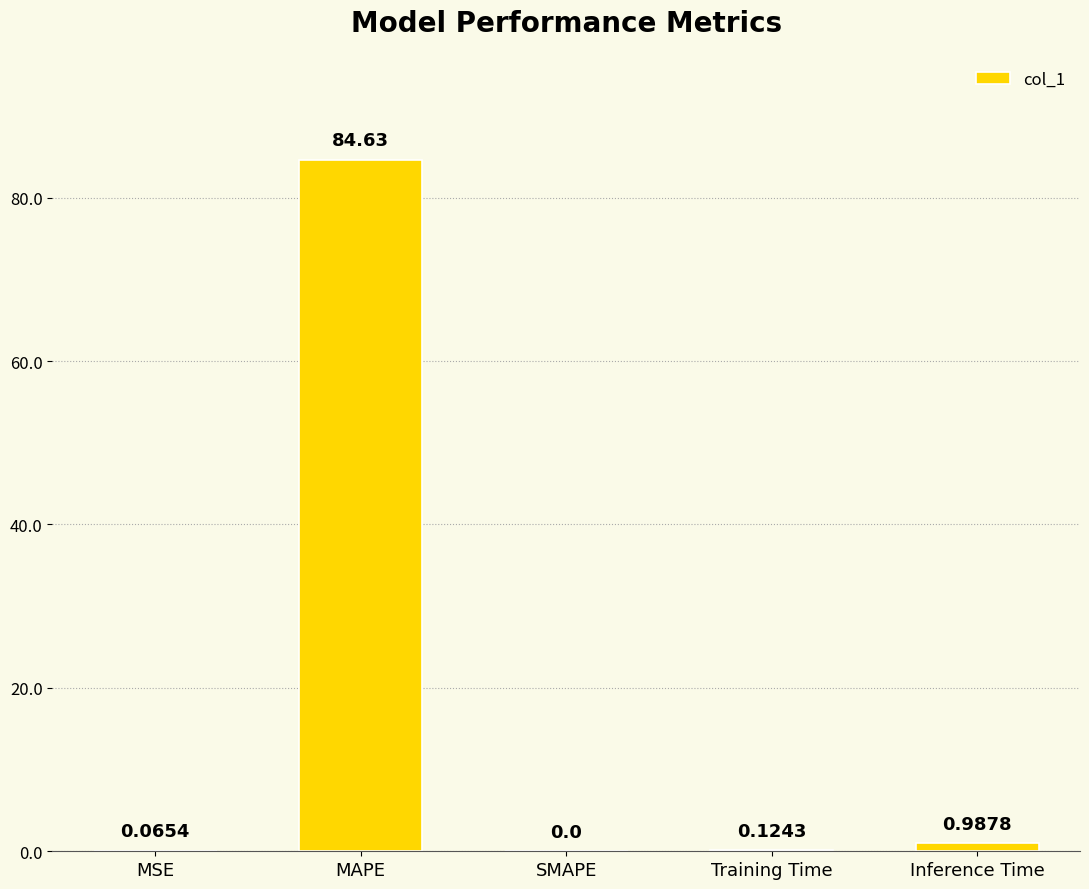

What is the sum of the values at MSE and MAPE?

84.7